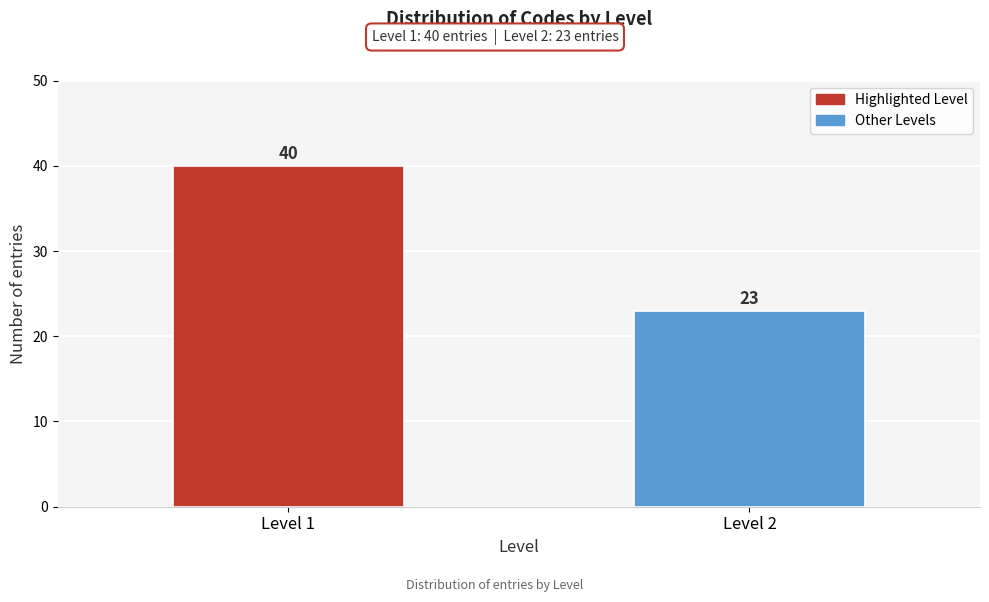

Reading left to right, what are all the values shown in this chart?

40	23